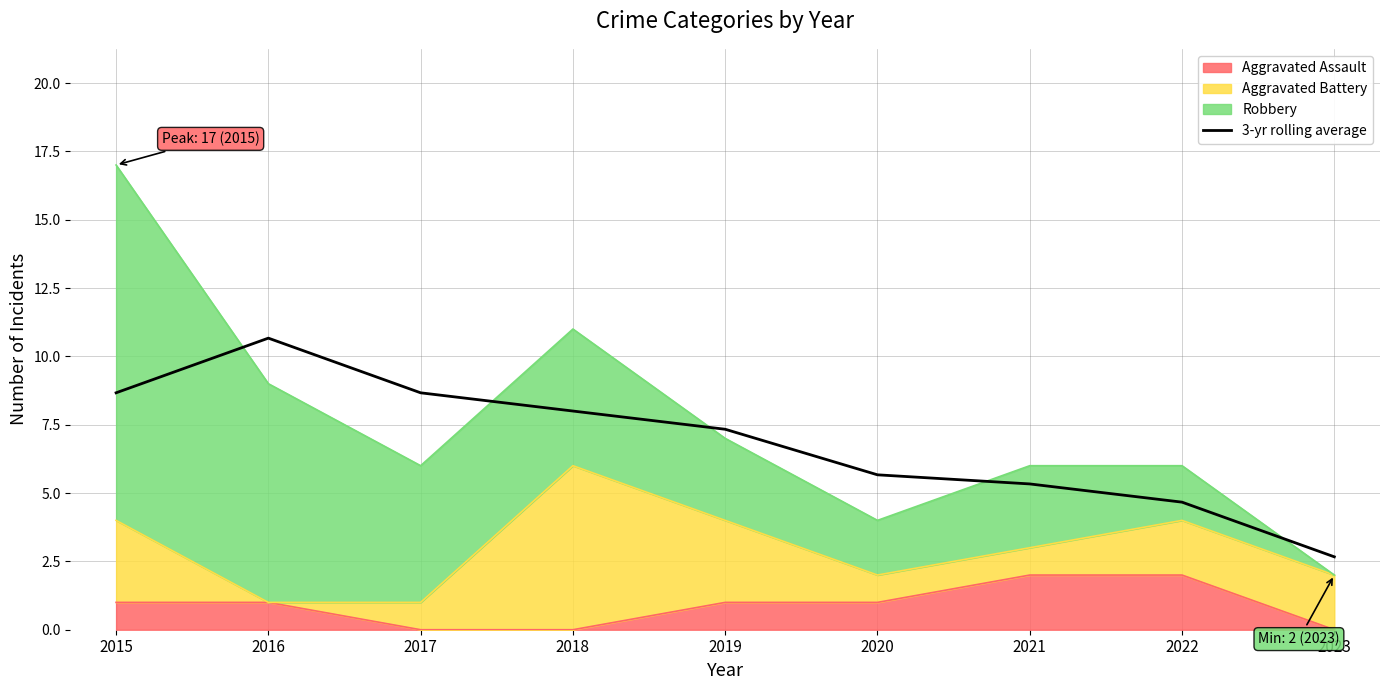

Does the chart display data point markers on the line(s)?

No